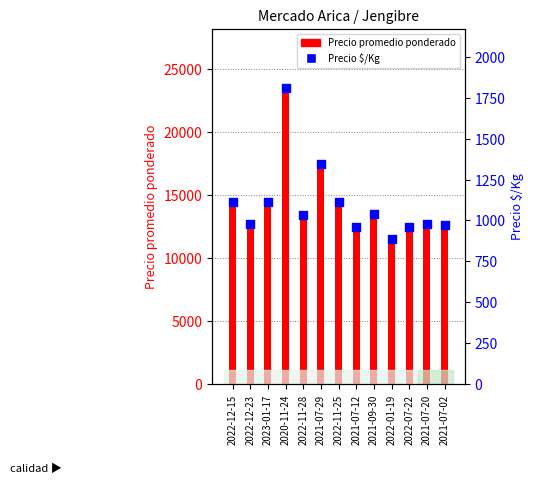

Which series has the largest Y range (max minus min)?

Precio promedio ponderado